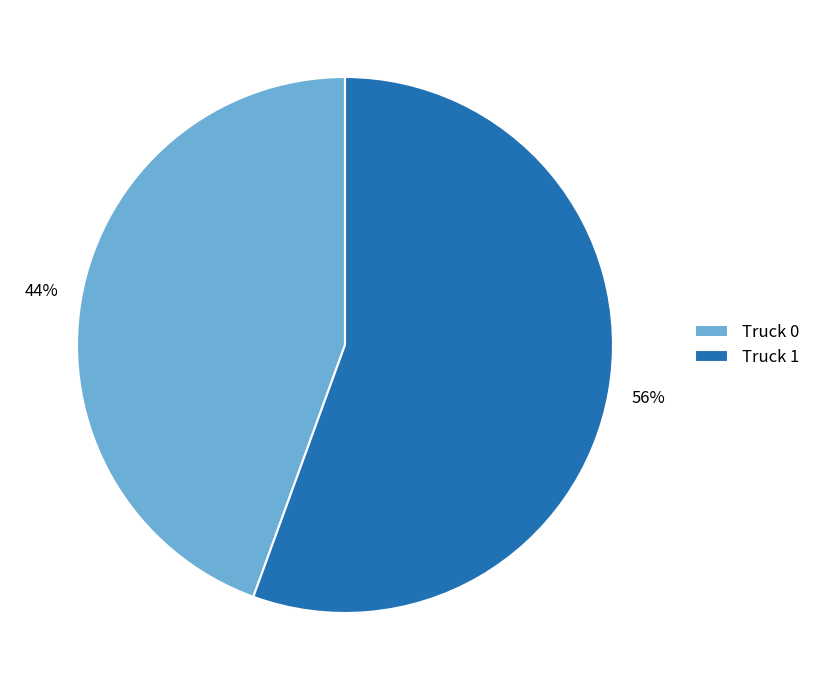

To the nearest percent, what percentage of the pie is Truck 1?

56%